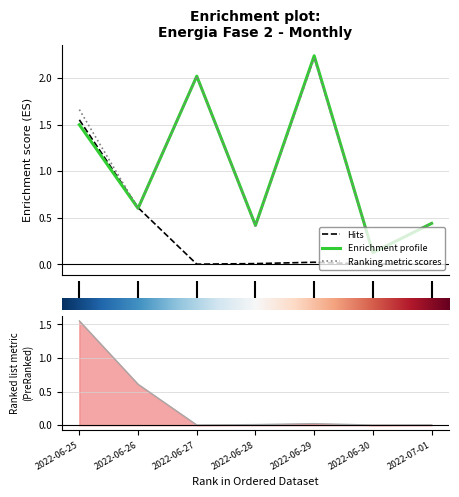

After their last crossing, which series has the higher values: Ranking metric scores or Enrichment profile?

Enrichment profile